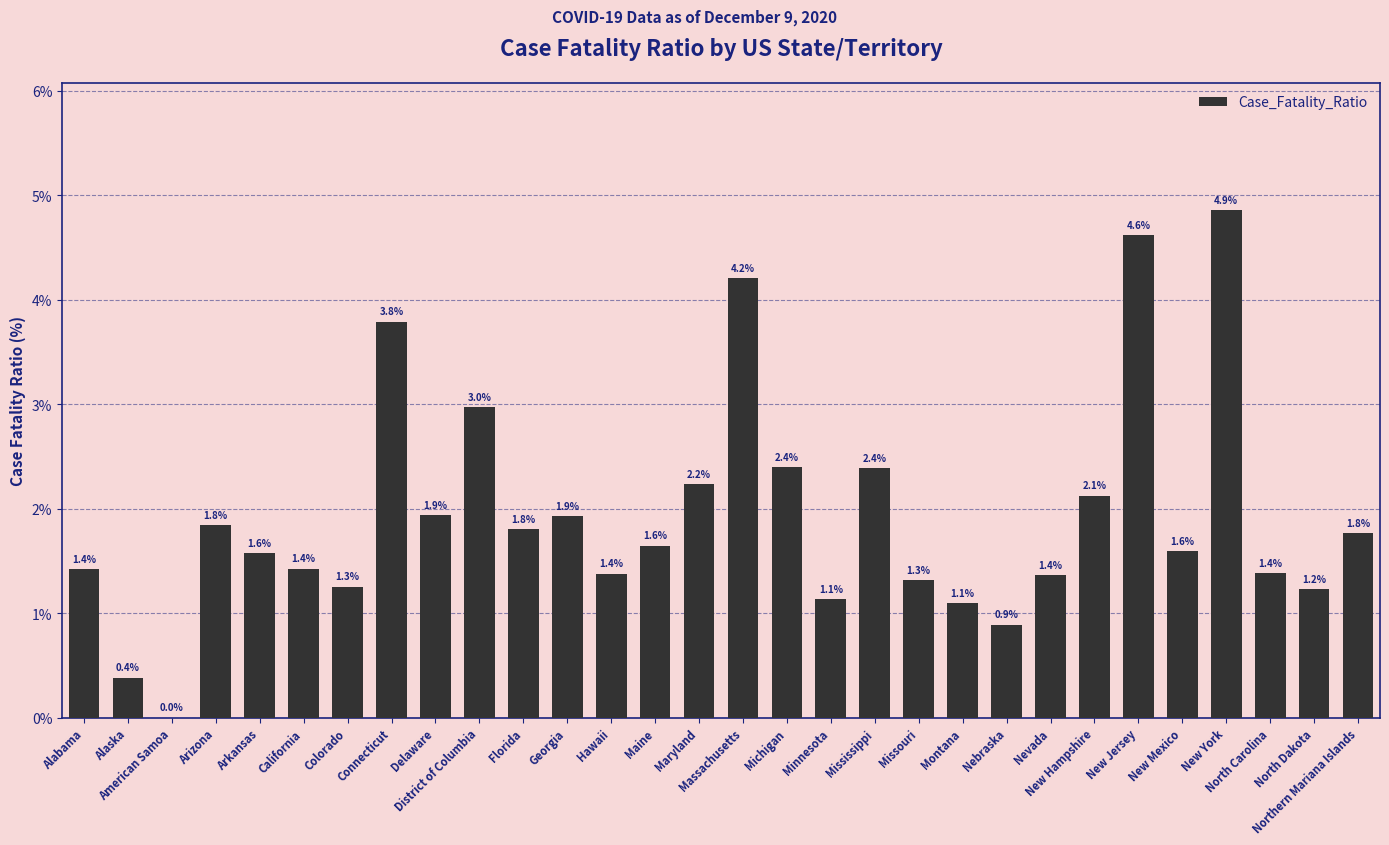

True or false: the data shows 3.8 at Maryland.

False